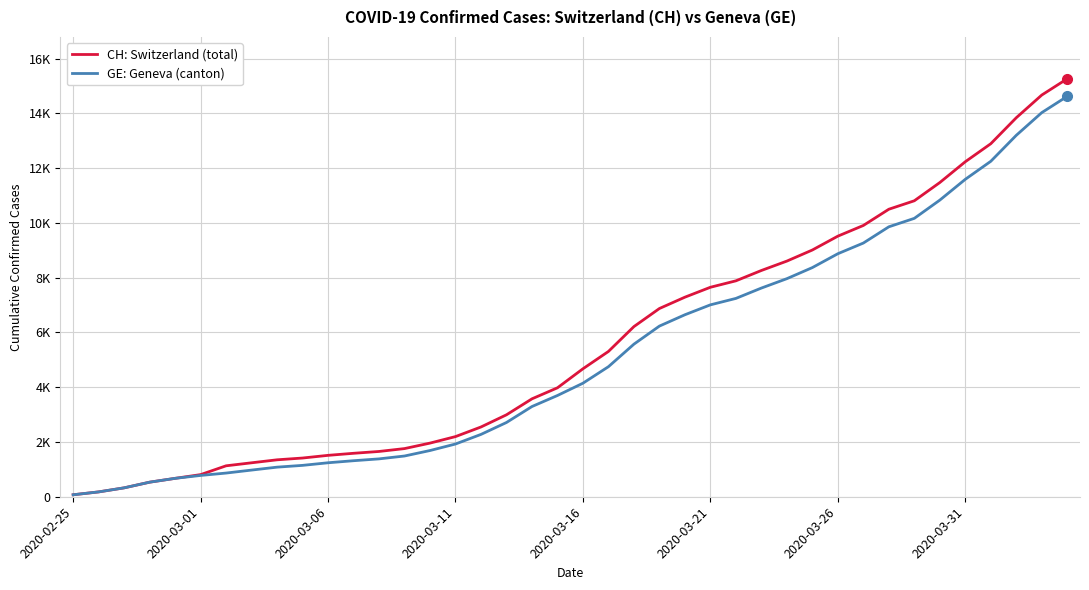

The CH series shows 4674 at 2020-03-16. True or false?

True